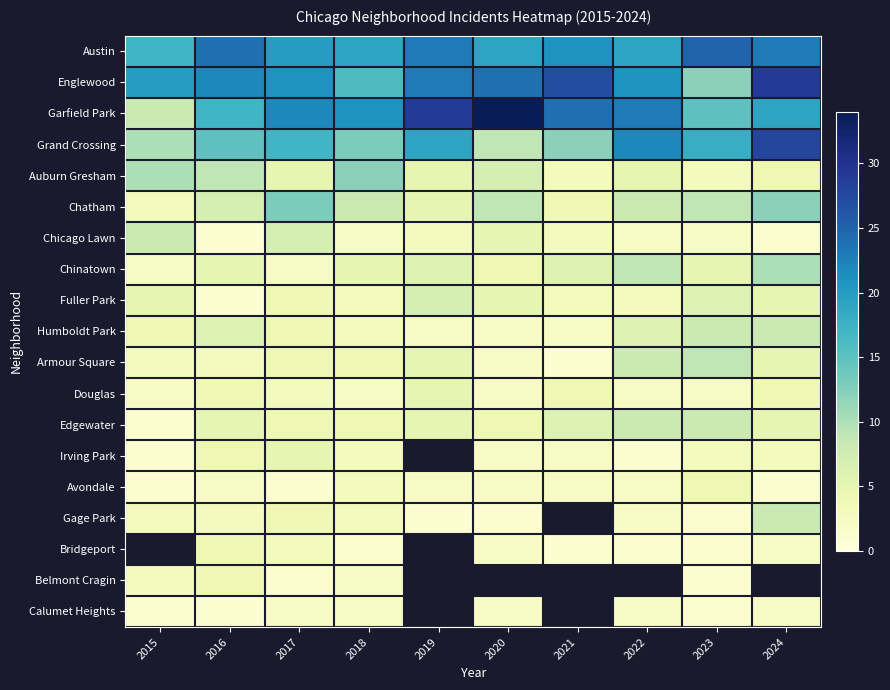

Where is Edgewater nearest to the value 4?

2017